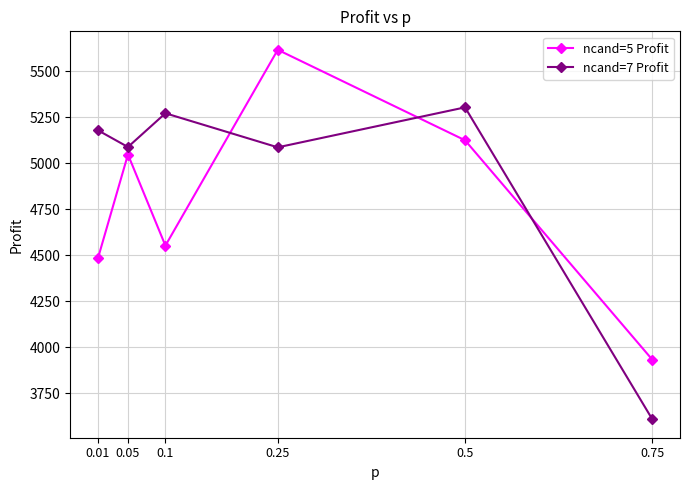

True or false: ncand=7 Profit has more than 1 points higher than both neighbors.

True